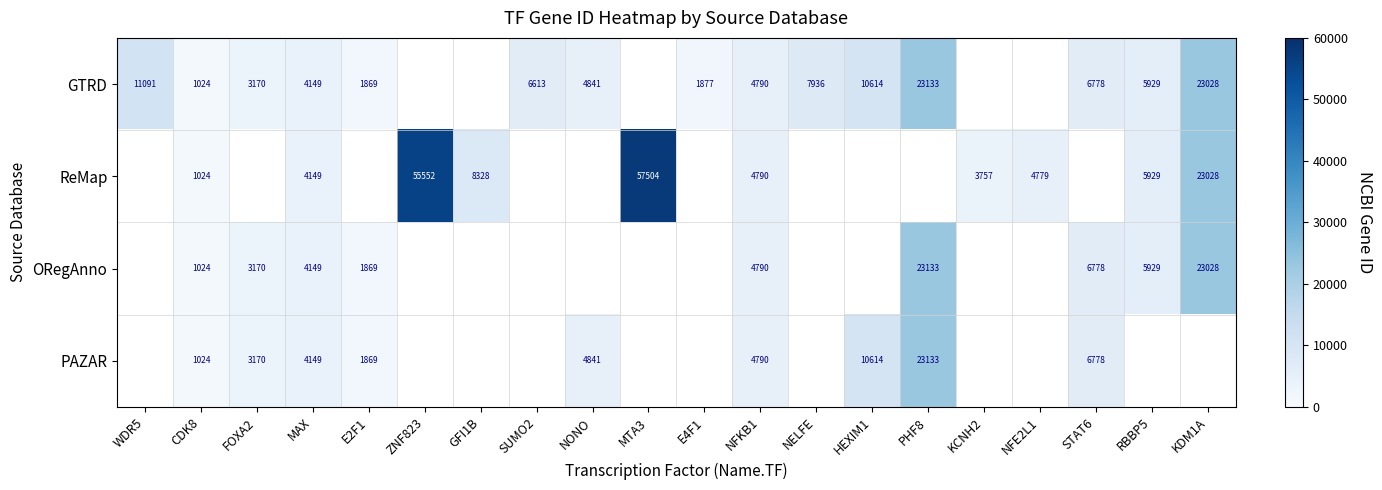

What is the total value across all series at GFI1B?

8328